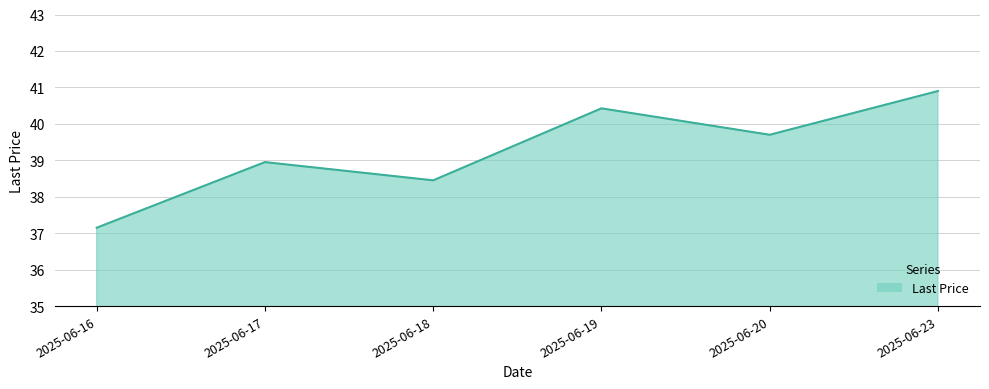

How many values are below 39?

3